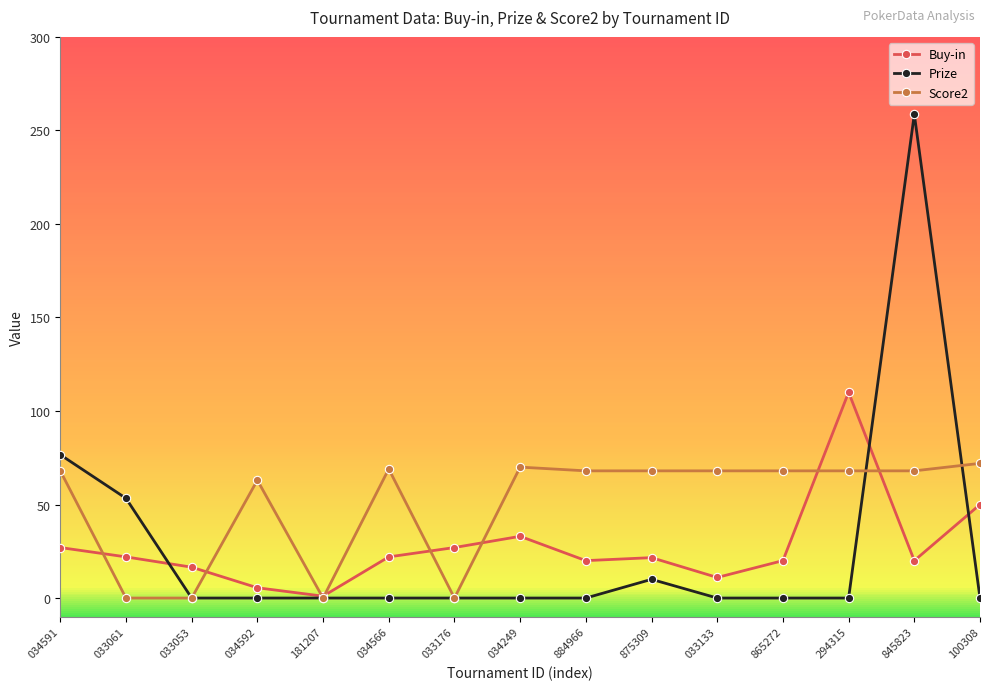

The Score2 series shows 113.0 at 884966. True or false?

False